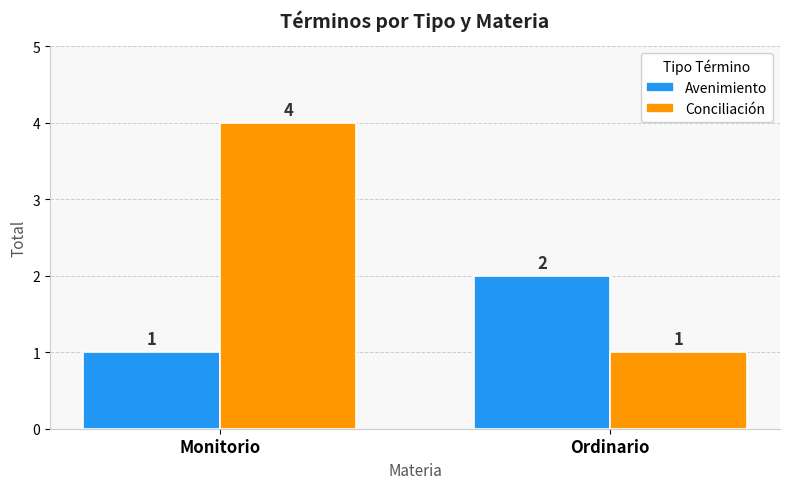

What is the sum of all Conciliación values?

5